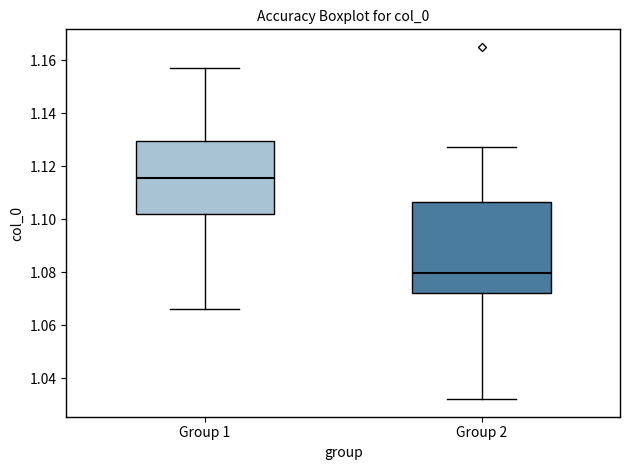

Where is the upper edge of the box for Group 1 on the y-axis? The values are not printed on the chart, so give them approximately, as read against the axis.

1.130